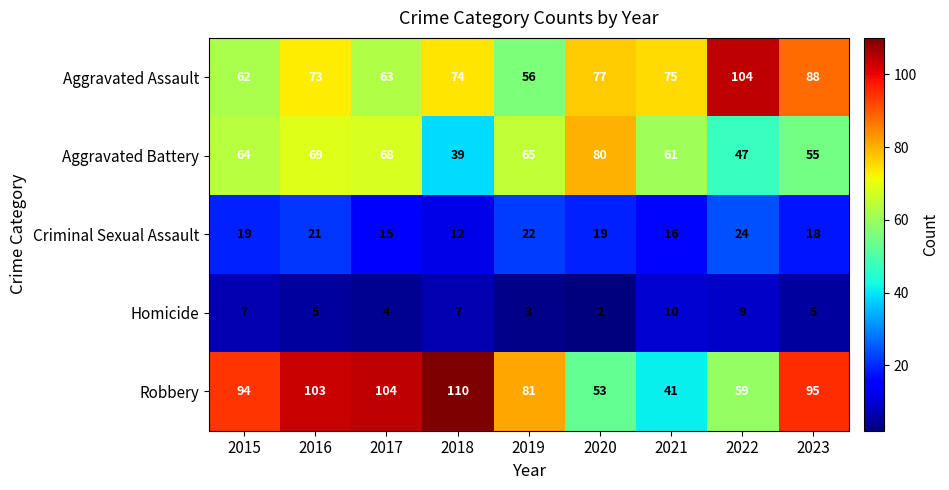

Is it true that Aggravated Assault equals 138 at 2022?

False